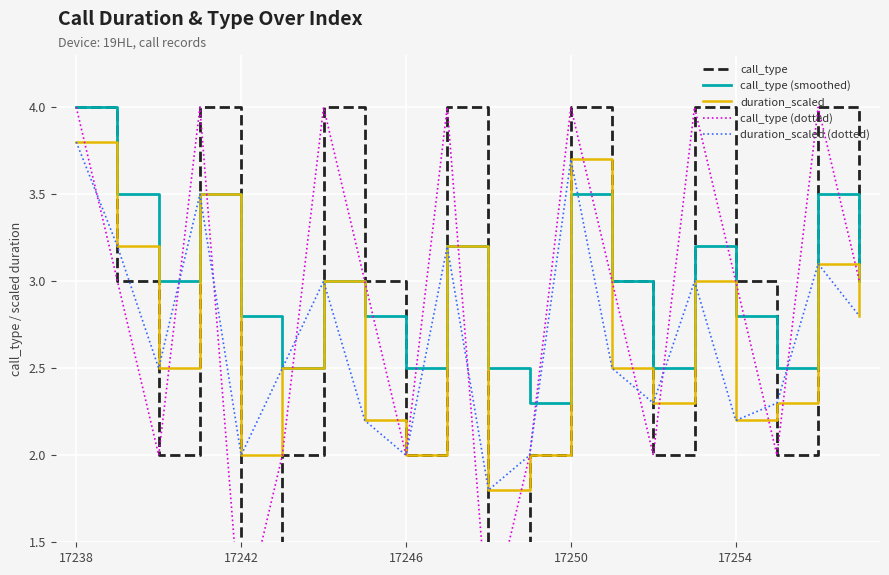

What is the sum of all duration_scaled values?

53.6